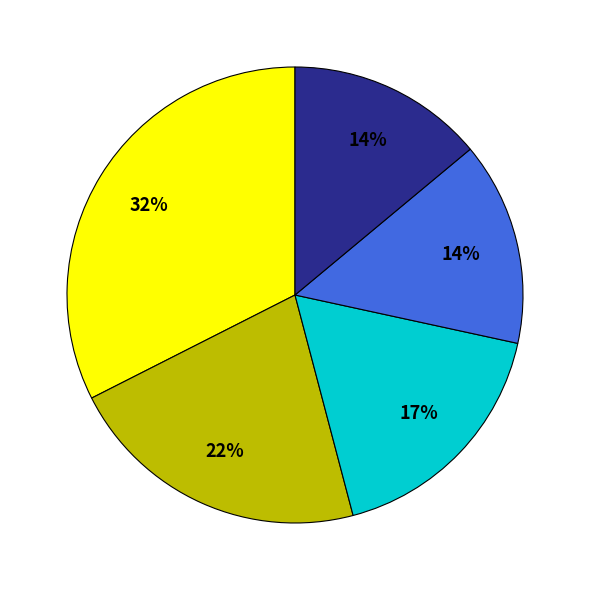

Is there any slice that represents more than half of the pie?

No